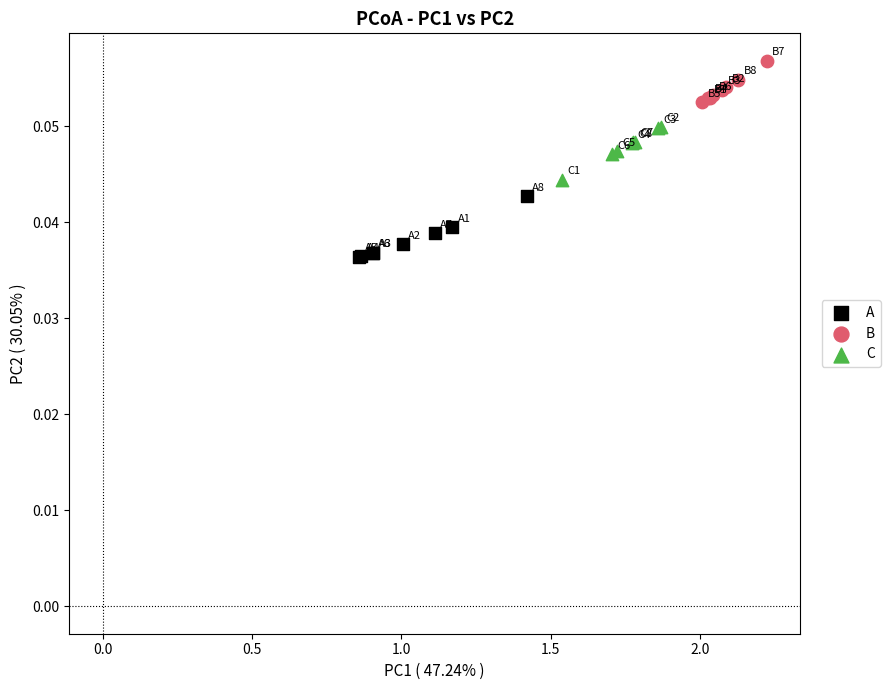

Which series contains the highest Y value?

B